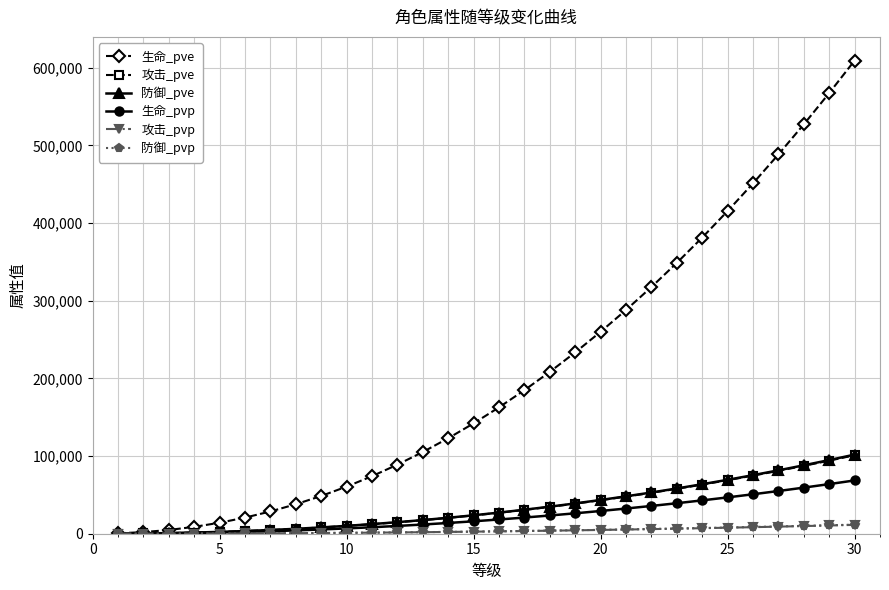

What is the highest value of the 生命_pvp series?

68622